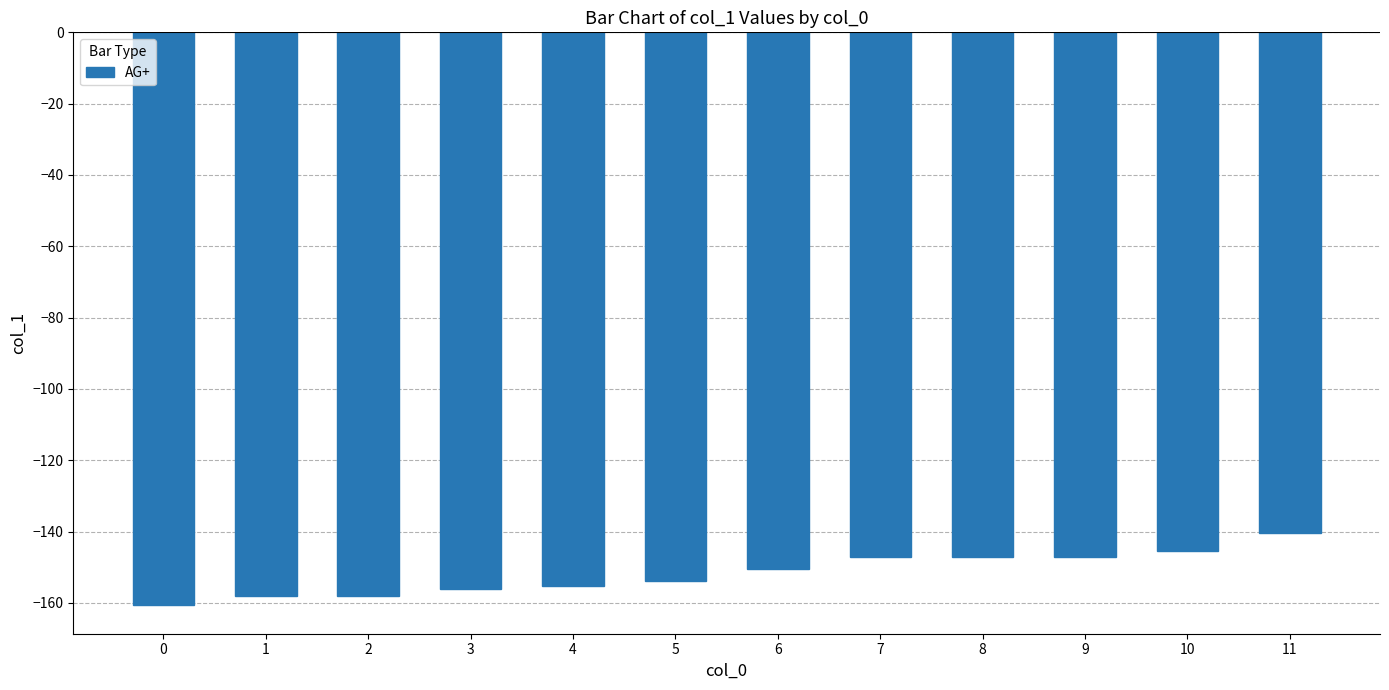

How many categories are shown in the chart?

12